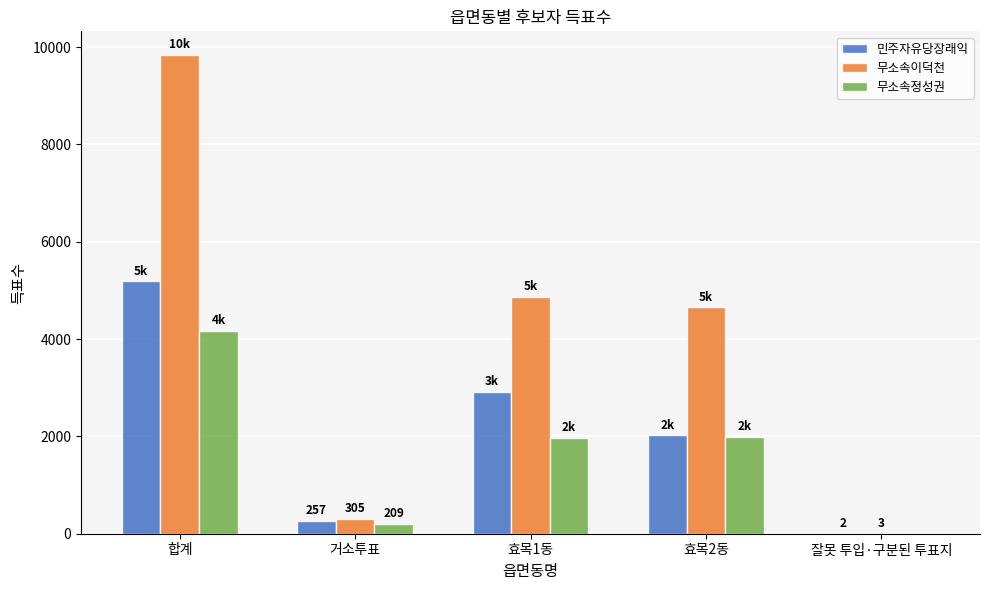

The value of 무소속이덕천 at 효목1동 is 1163. True or false?

False